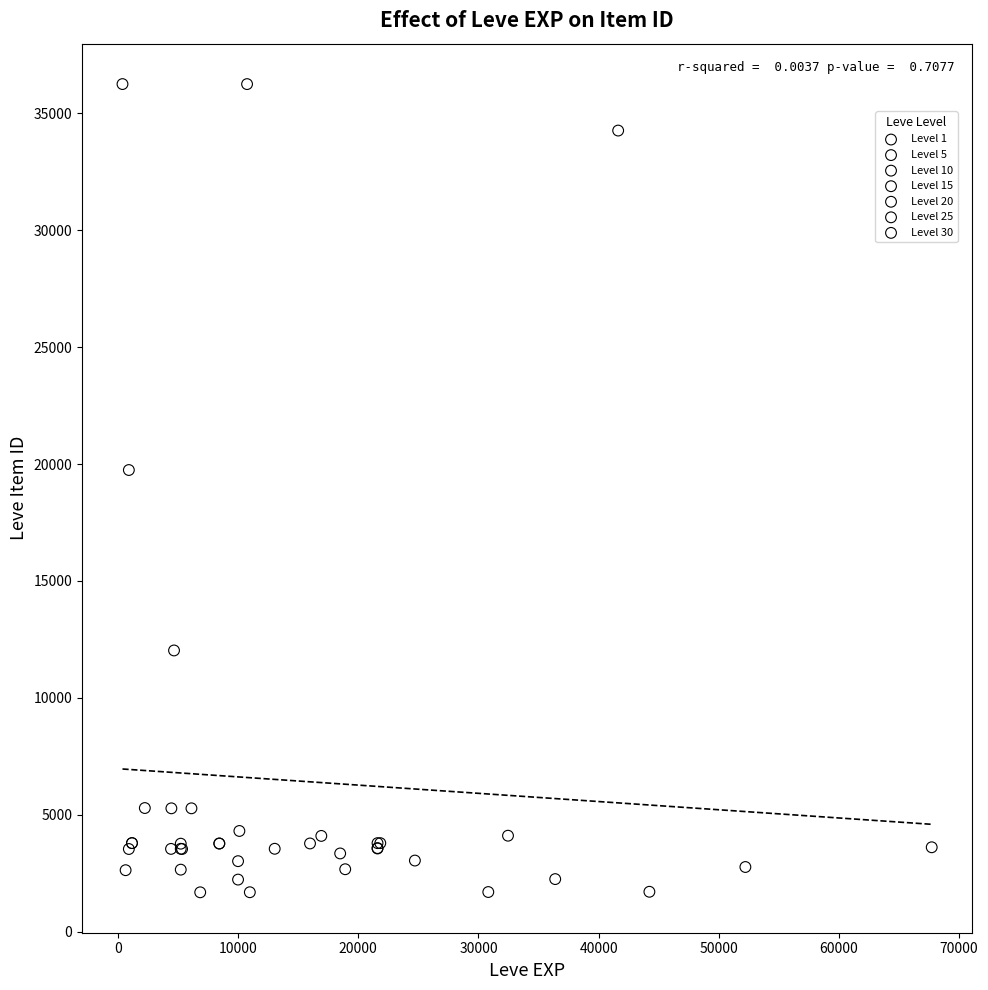

What are all the series names shown in the legend?

Level 1, Level 5, Level 10, Level 15, Level 20, Level 25, Level 30